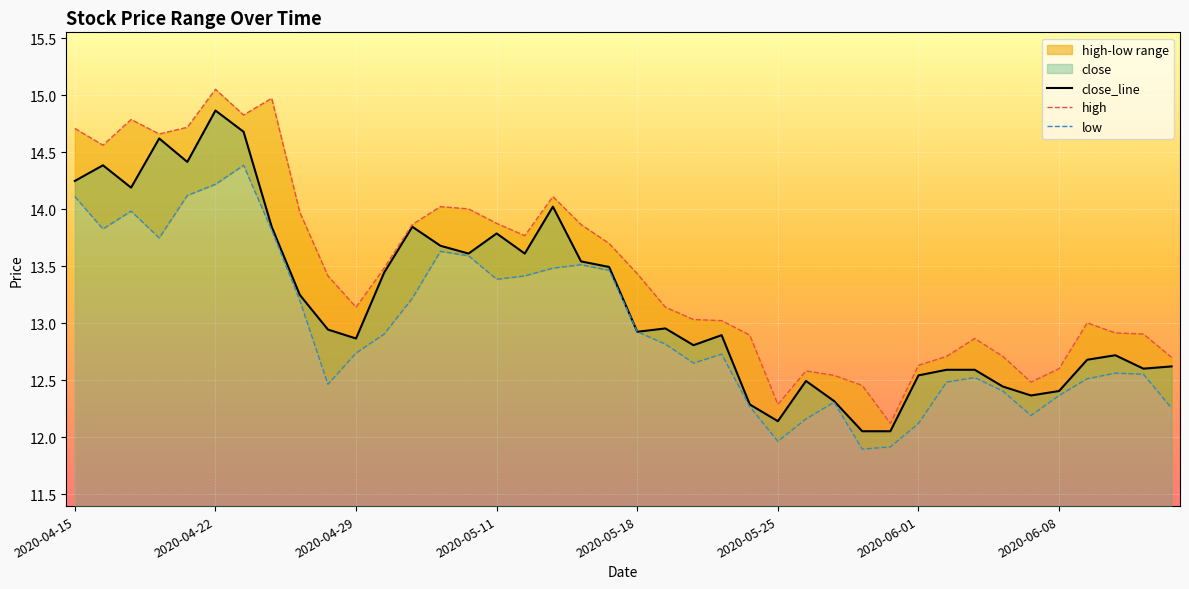

Is it true that close_line equals 12.9 at 23?

True